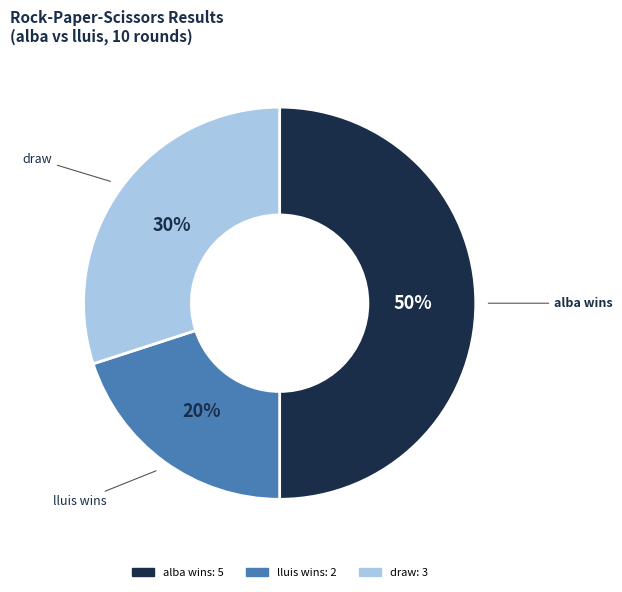

How many slices are in this pie chart?

3